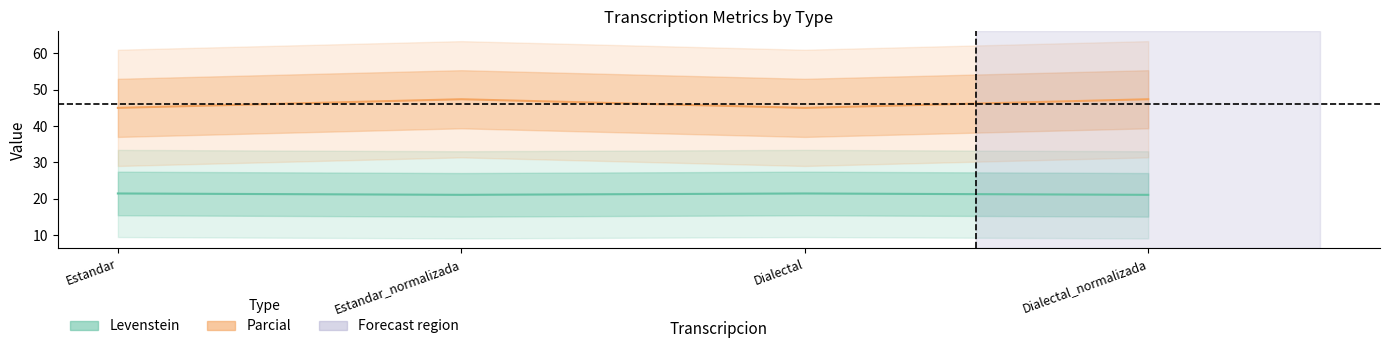

The value of Parcial at Estandar_normalizada is 47.4. True or false?

True